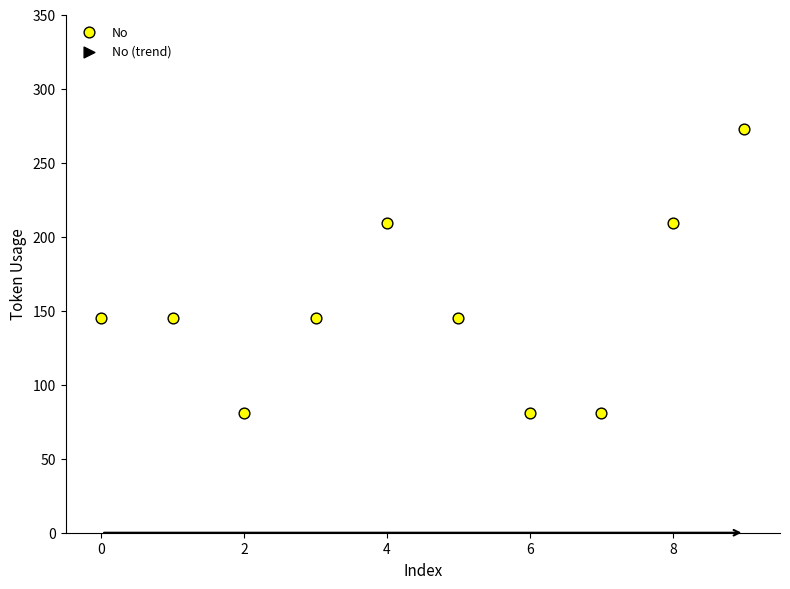

What is the range of Y values (max minus min)?

192